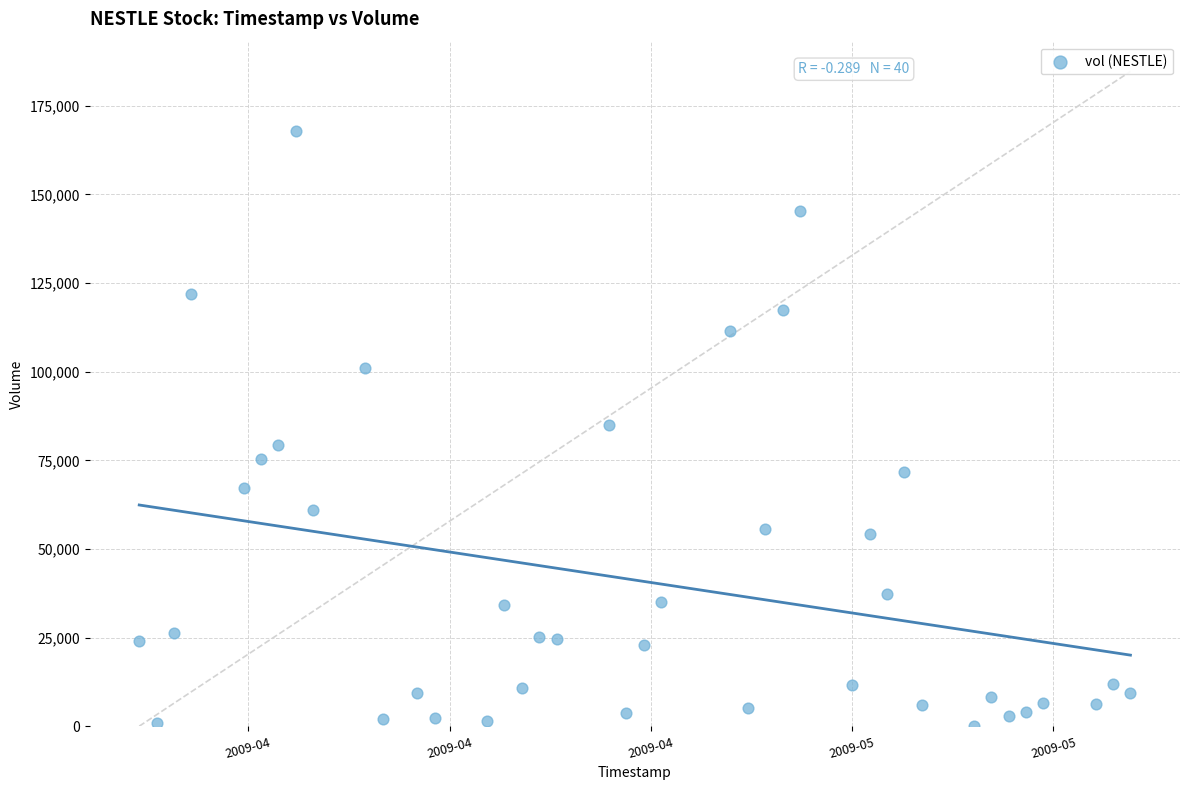

What is the range of X values (max minus min)?

4924800